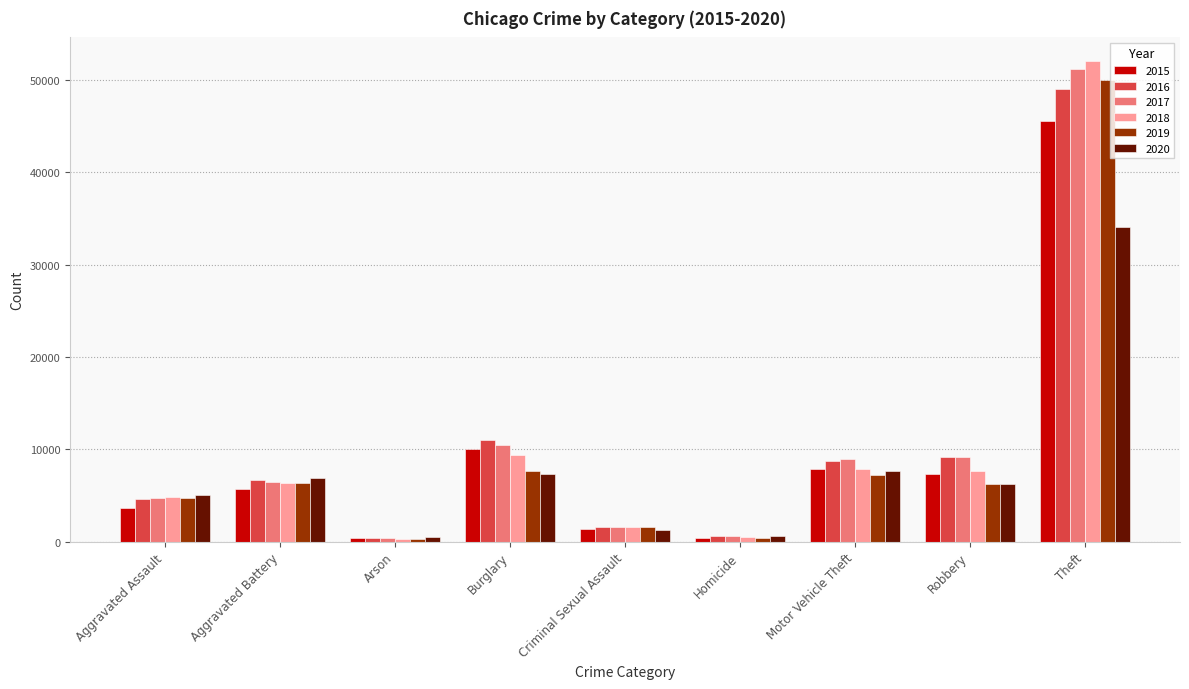

What is the total value across all series at Homicide?

3130